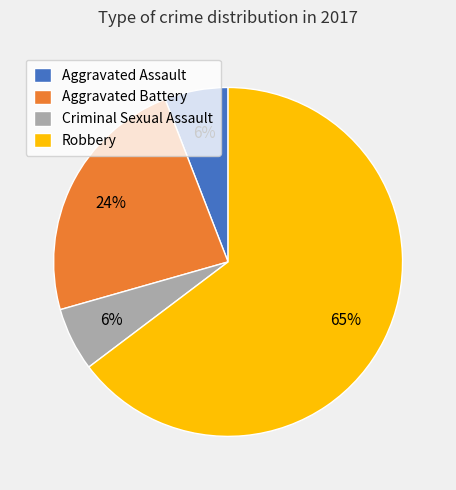

To the nearest percent, what is the average slice percentage?

25%